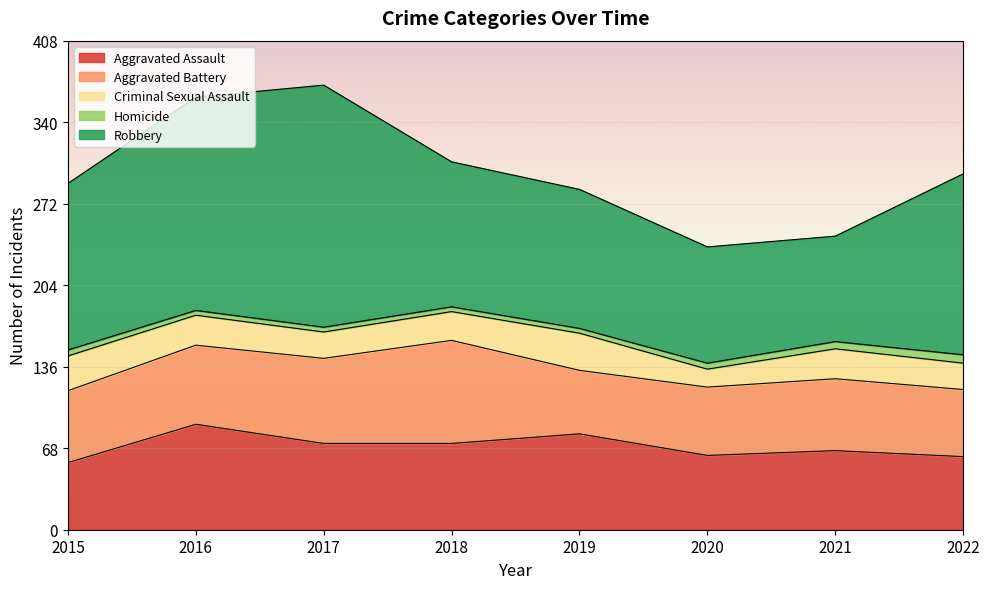

True or false: Homicide and Aggravated Assault cross at least once.

False